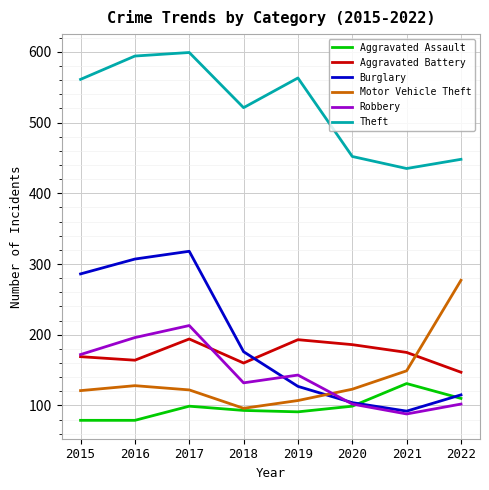

What is the difference between the maximum and minimum values in the Robbery series?

125